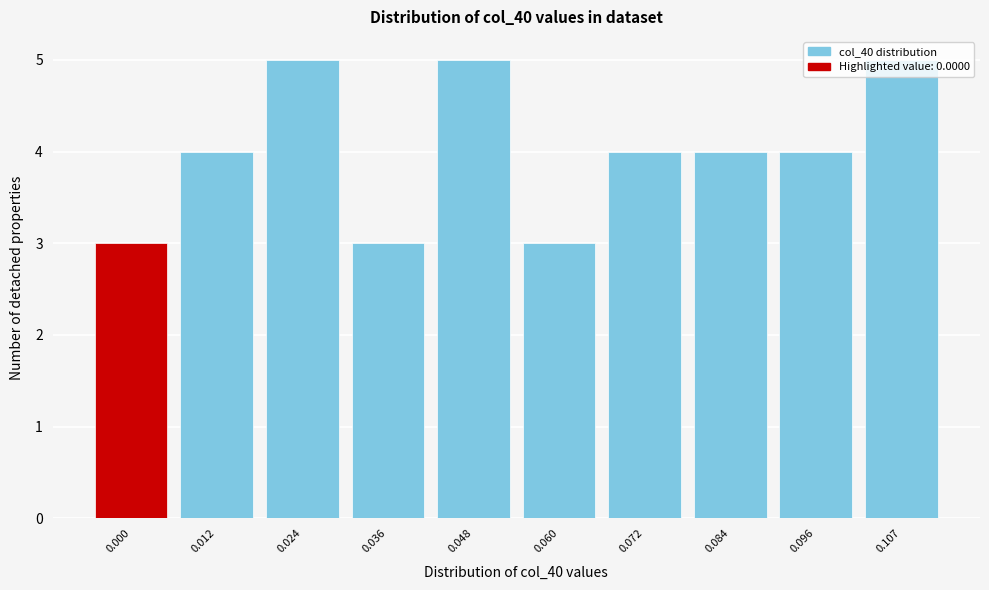

What is the ratio of the value at 0.000 to the value at 0.048?

0.6